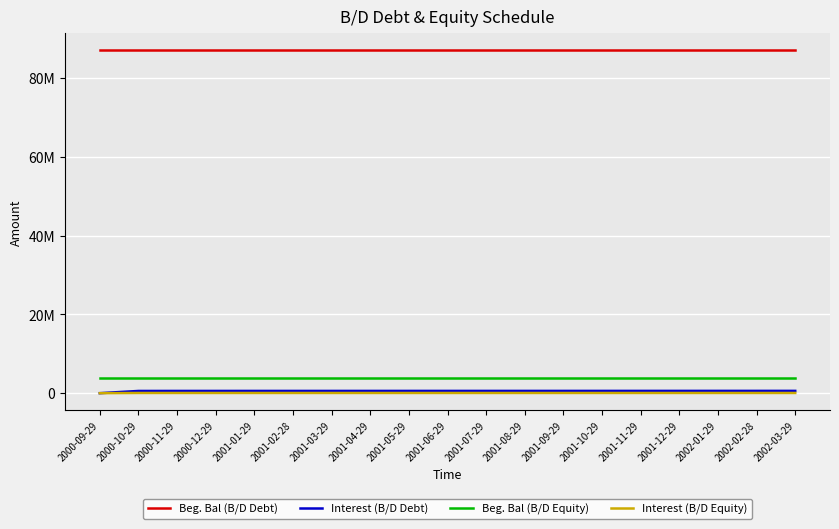

What are all the series names shown in the legend?

Beg. Bal (B/D Debt), Interest (B/D Debt), Beg. Bal (B/D Equity), Interest (B/D Equity)